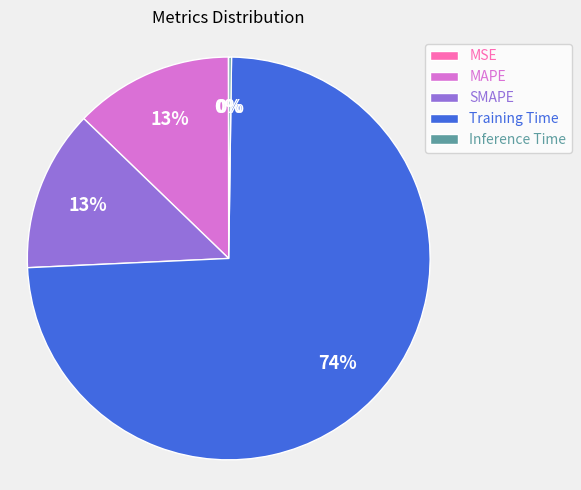

What is the largest slice in the pie chart?

Training Time